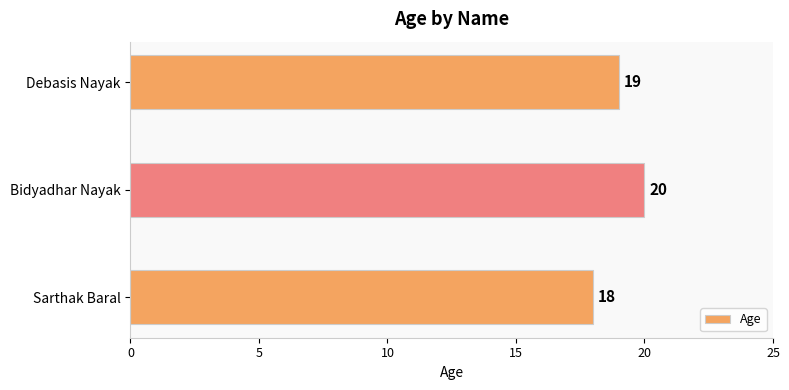

The chart shows a value of 6 at Bidyadhar Nayak. True or false?

False